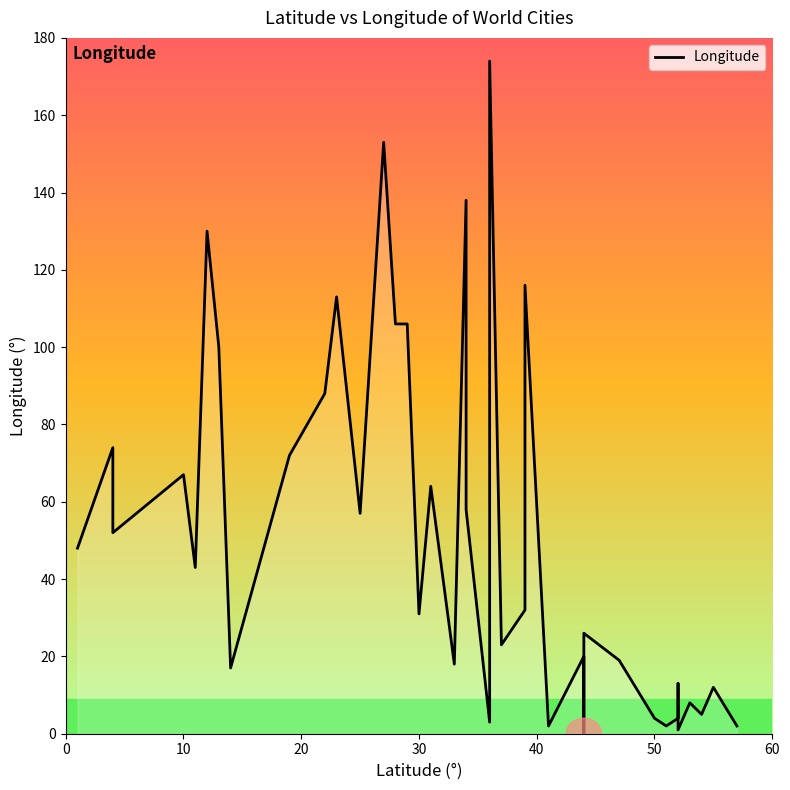

Is it true that the value at 35 is 4?

False